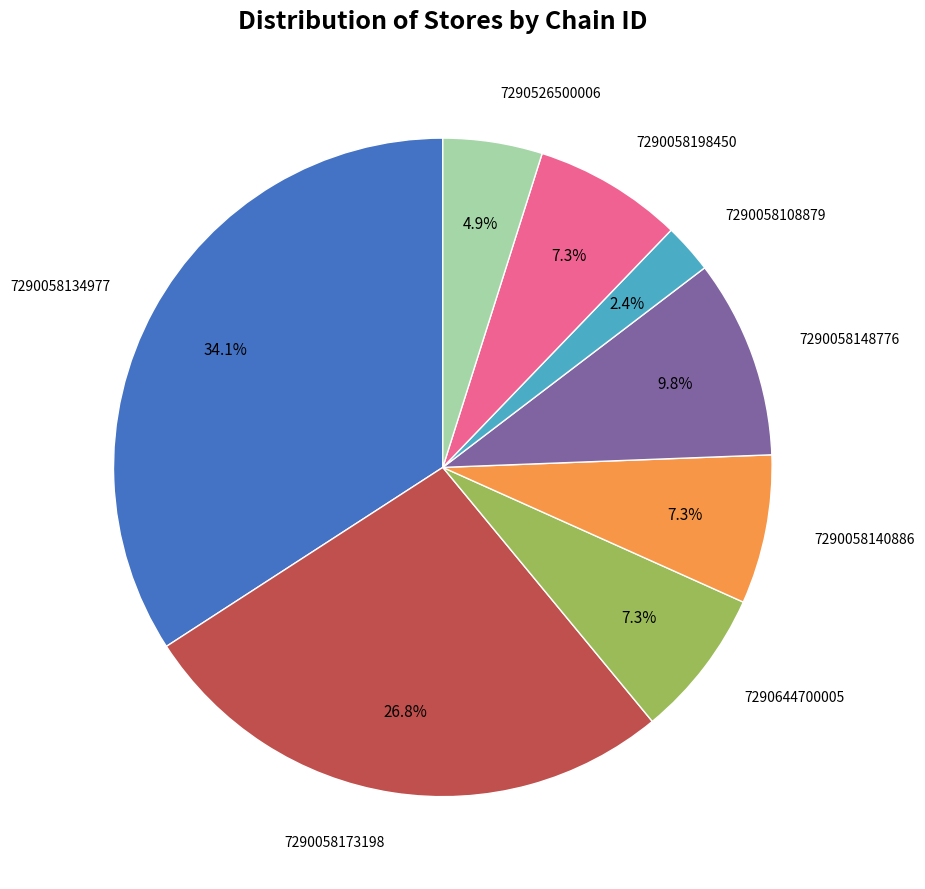

Is there a majority slice in this chart?

No